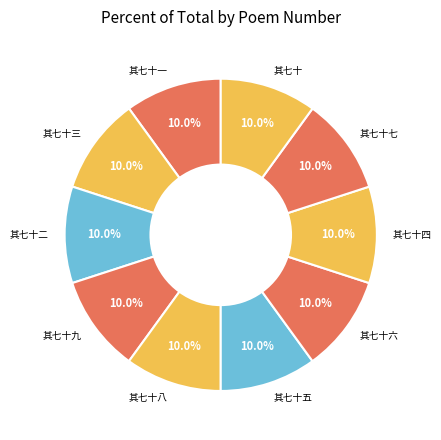

What is the total percentage of 其七十七 and 其七十一?

20.0%